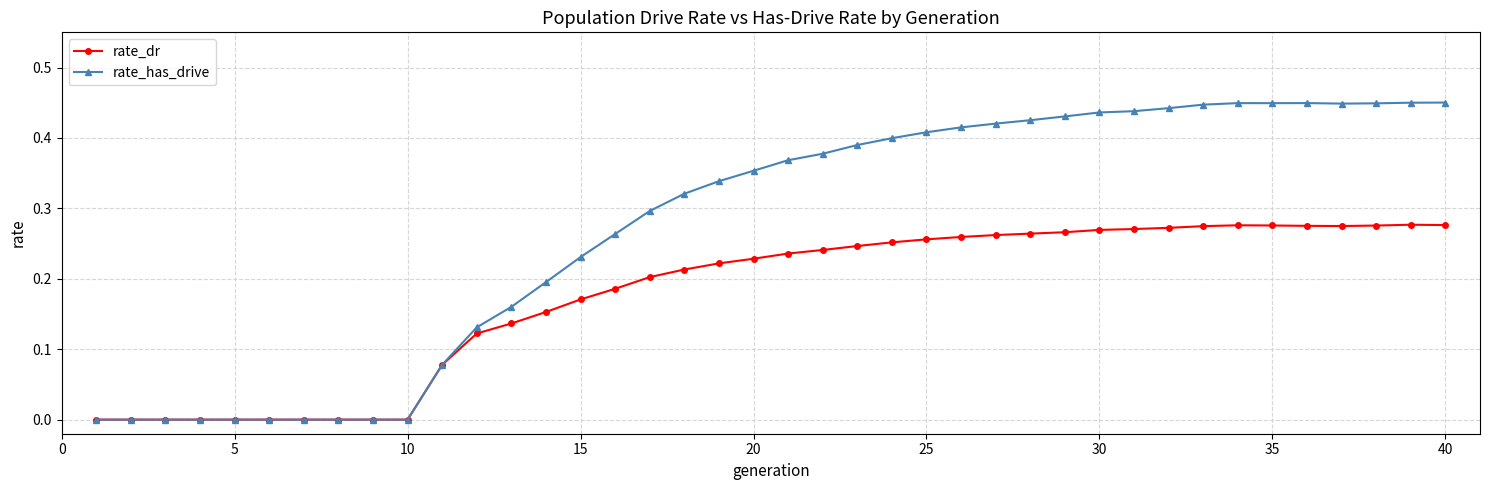

Which series has the widest spread of values?

rate_has_drive